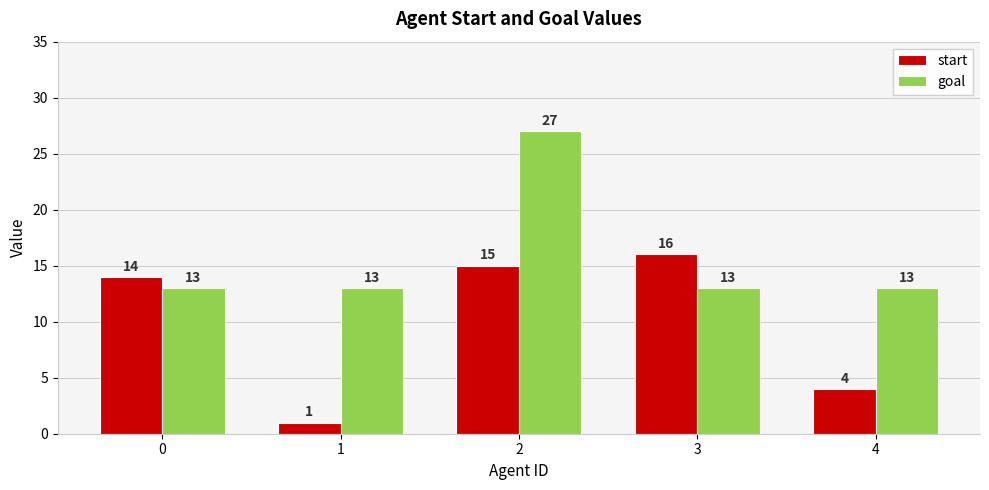

At which category does the chart reach its peak across all series?

2